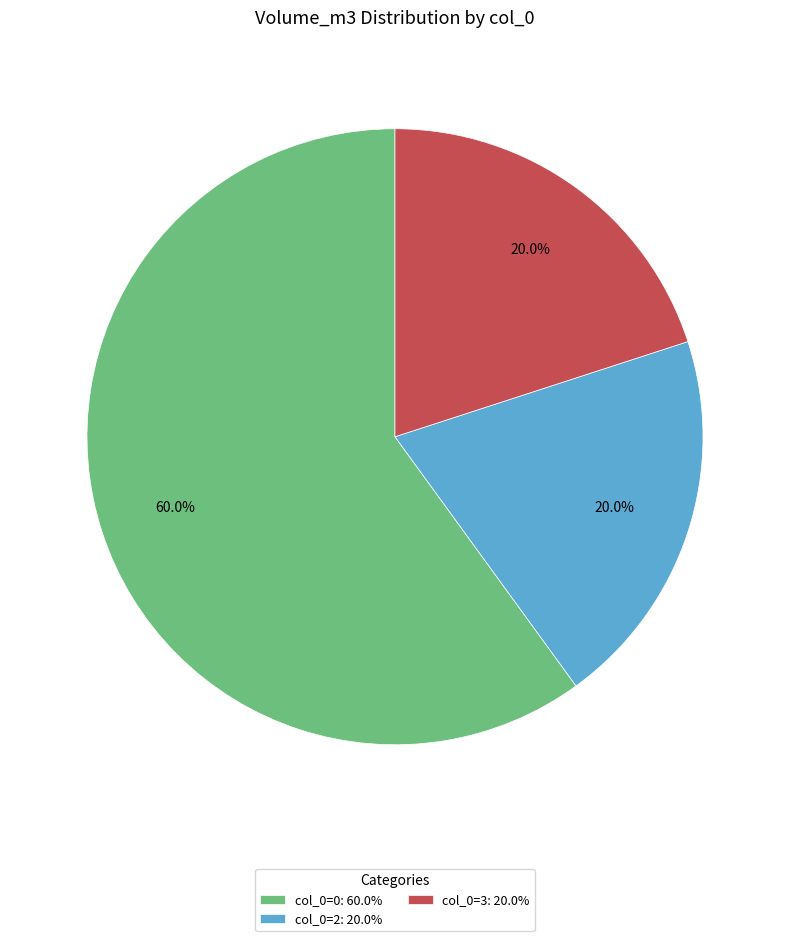

Is the sum of col_0=3: 20.0% and col_0=0: 60.0% greater than half?

Yes